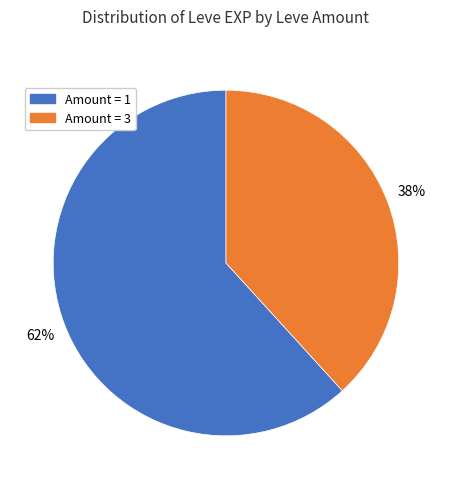

What is the smallest slice in the pie chart?

Amount = 3